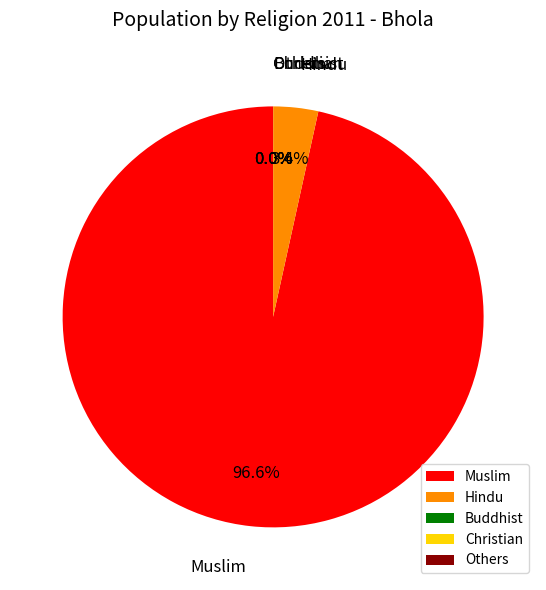

What is the largest slice in the pie chart?

Muslim